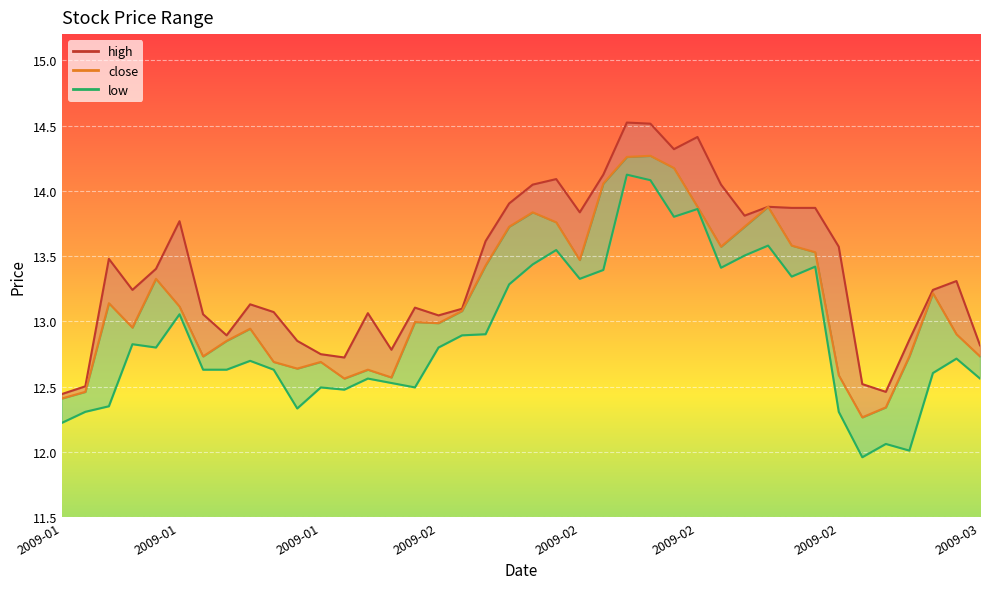

True or false: high has a value of 6.9 at 2009-03-04.

False